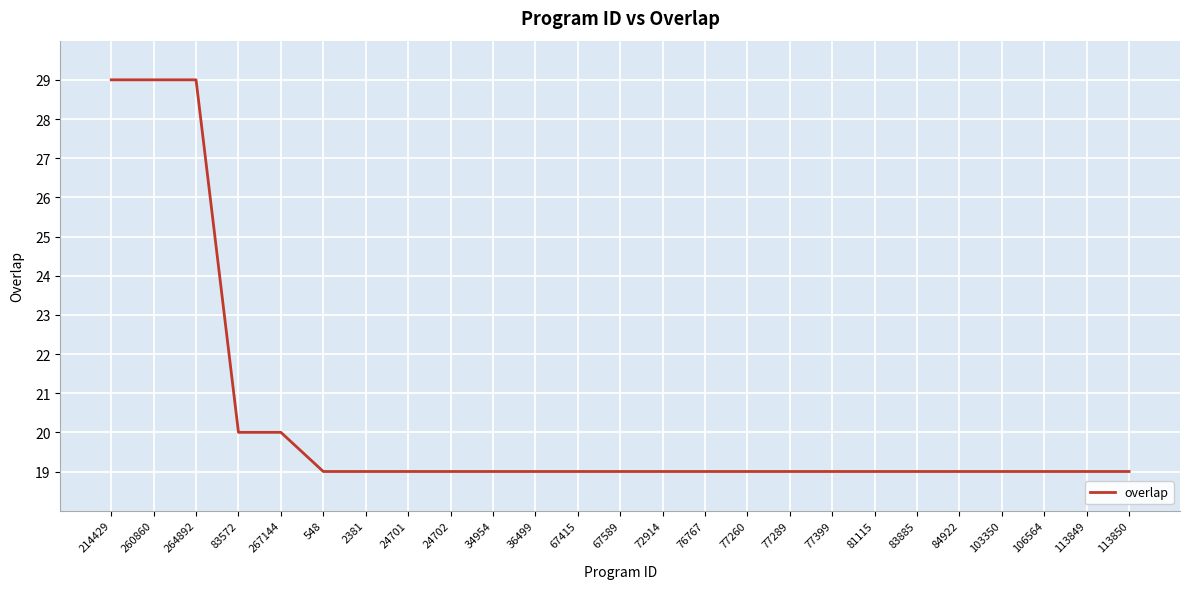

What is the ratio of the value at 83885 to the value at 214429?

0.7